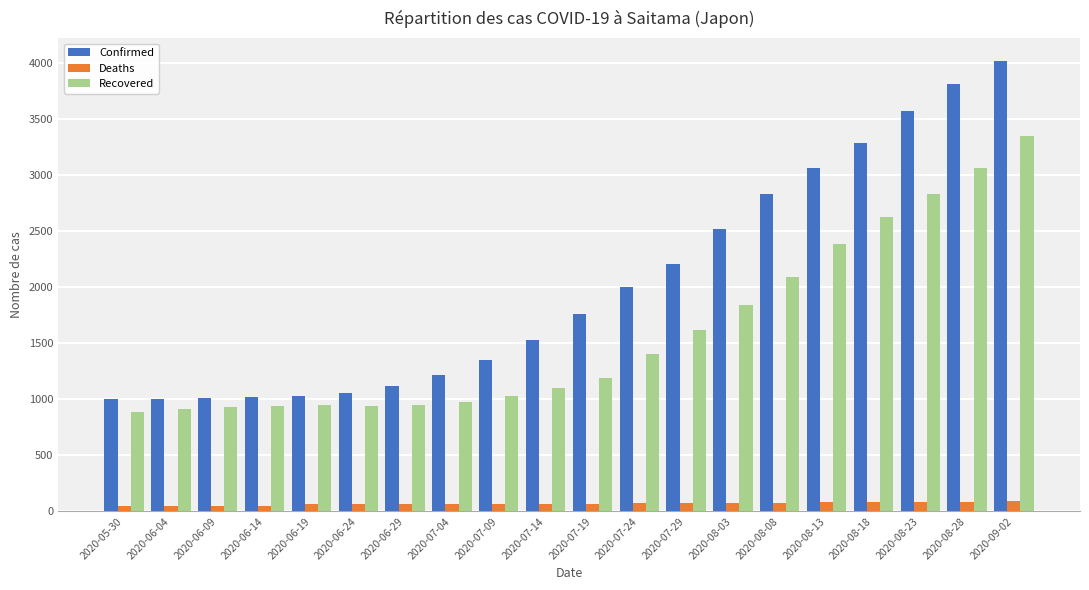

At which label is Recovered closest to 2119?

2020-08-08